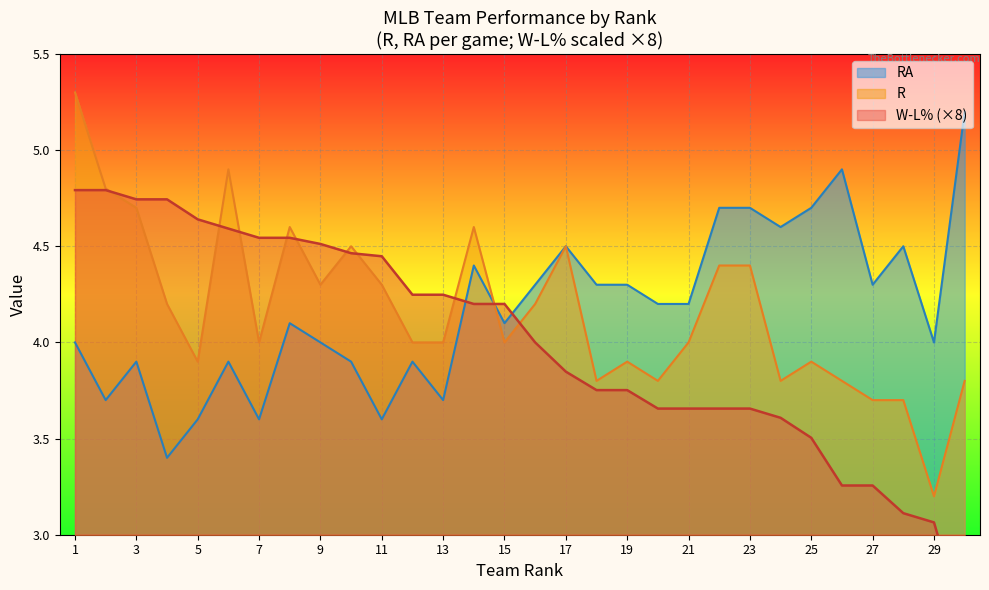

Which series ends up on top after the final intersection of R and RA?

RA